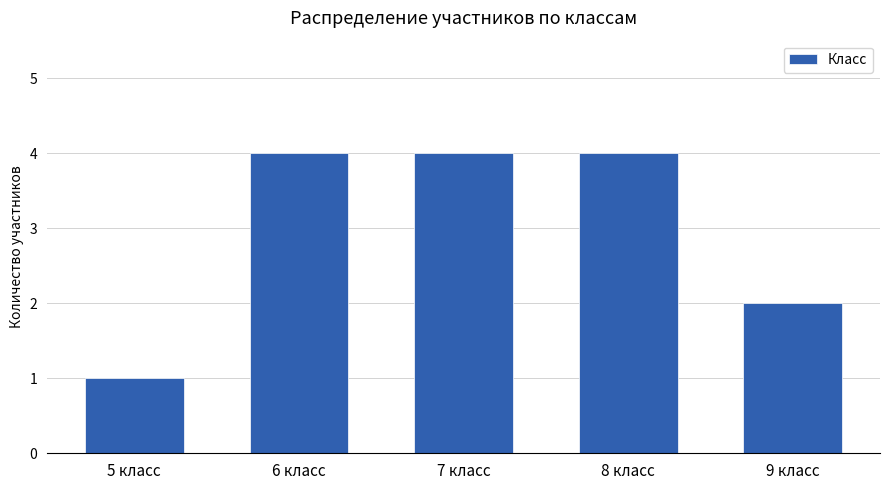

What is the greatest value displayed?

4